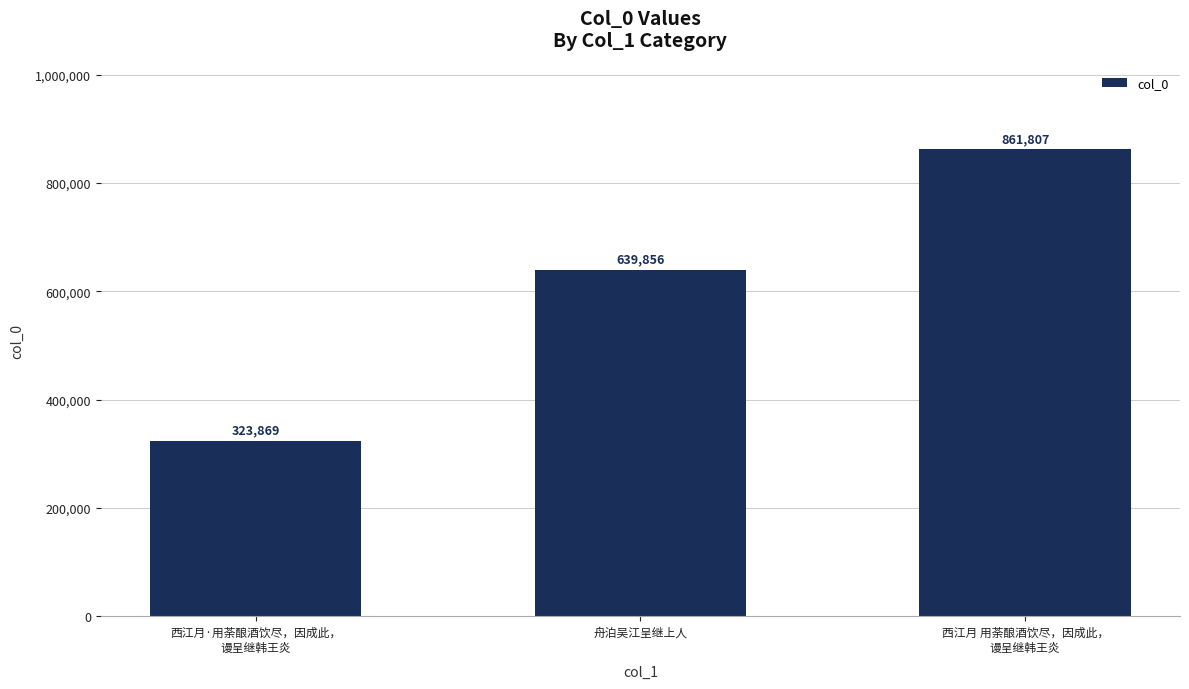

Reading left to right, what are all the values shown in this chart?

323869	639856	861807